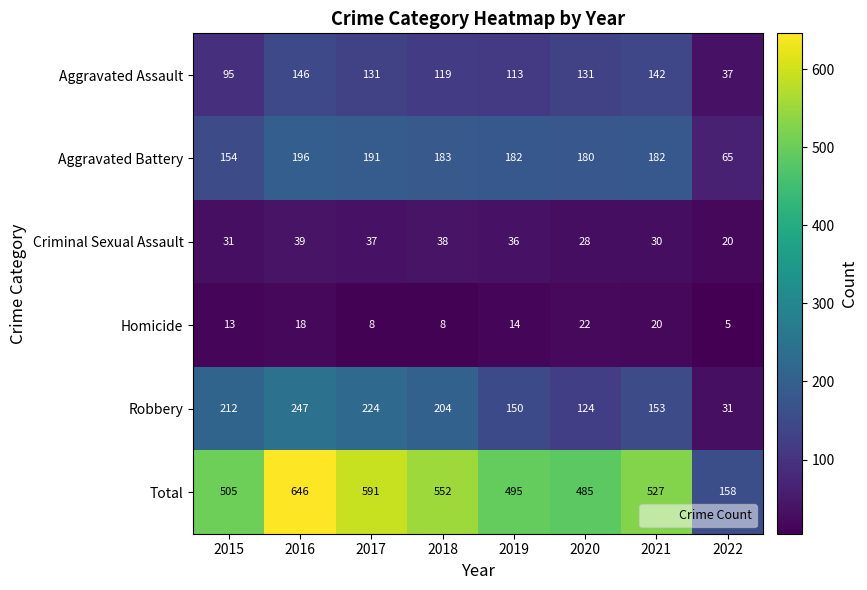

How many categories are shown in the chart?

8